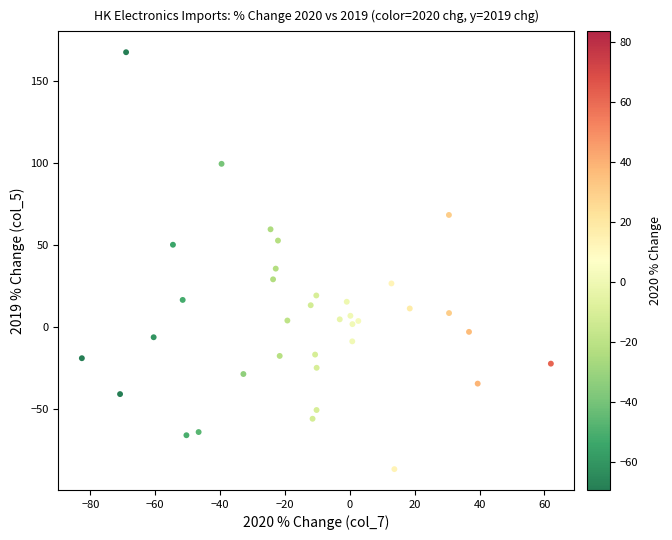

What Y value in the scatter plot is closest to 40?

35.5